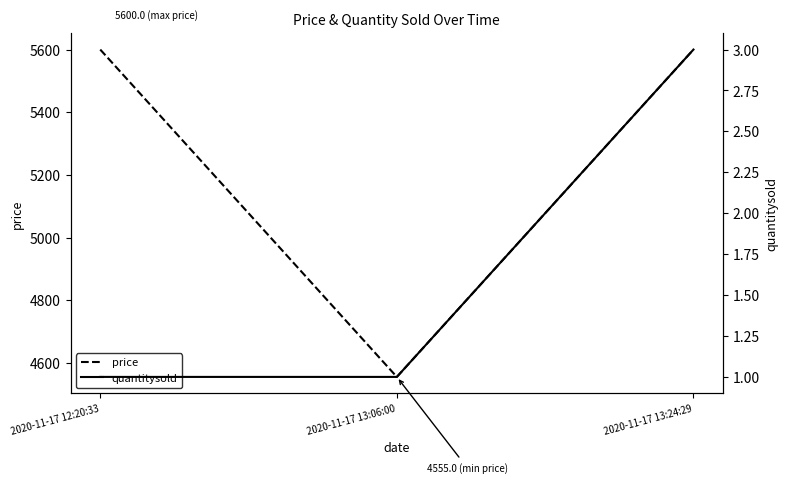

Rank the series by their maximum value, from lowest to highest.

quantitysold, price